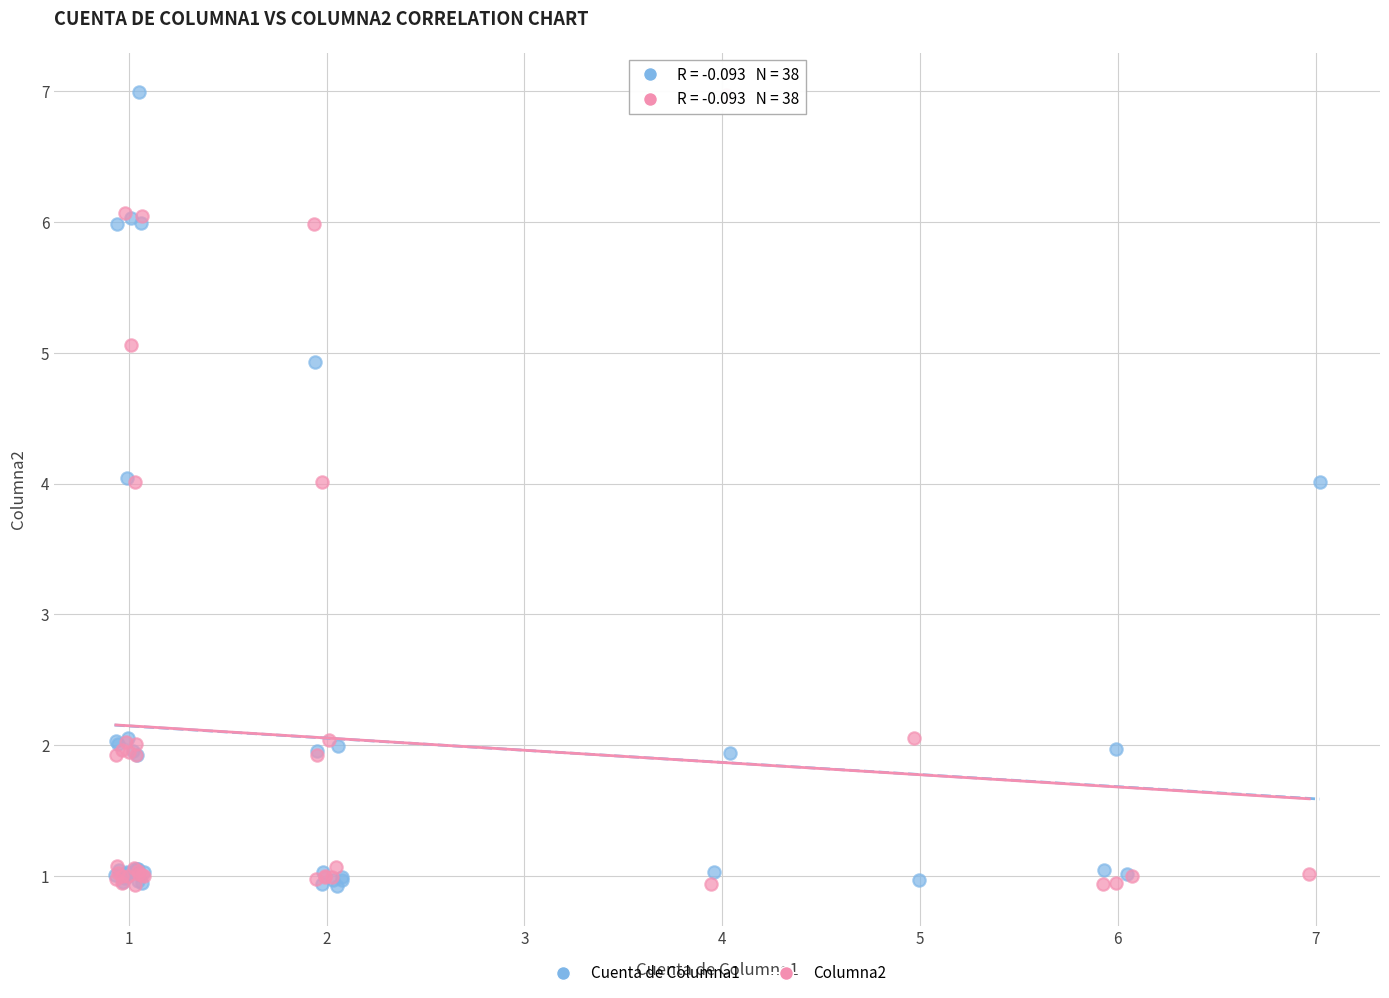

What are all the series names shown in the legend?

Cuenta de Columna1, Columna2